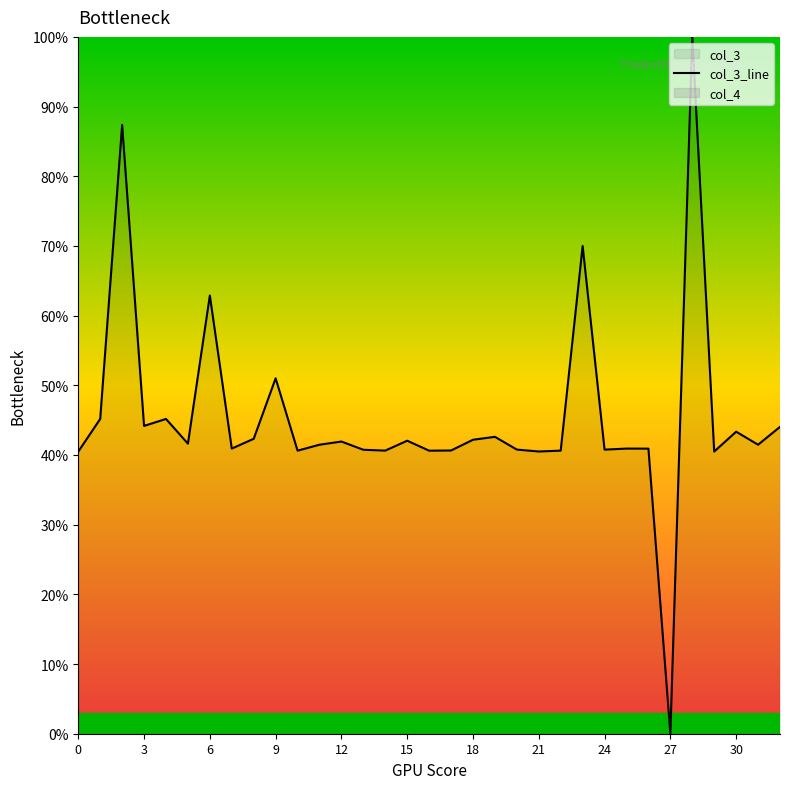

Where is col_3_line nearest to the value 50?

9